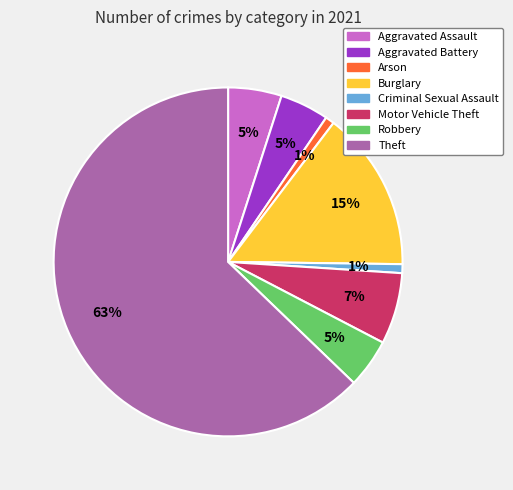

Is it true that Aggravated Battery is 5% of the pie?

True